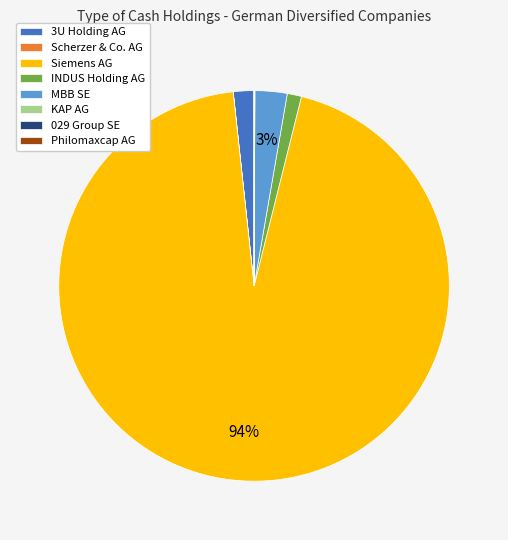

Is it true that INDUS Holding AG is 1% of the pie?

True